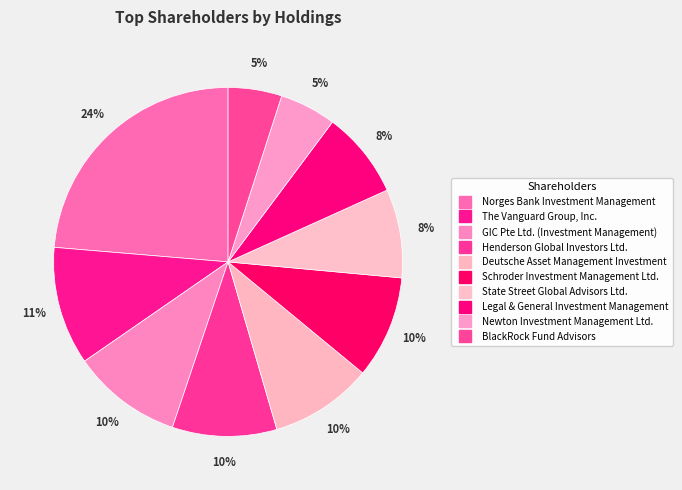

How many slices are in this pie chart?

10